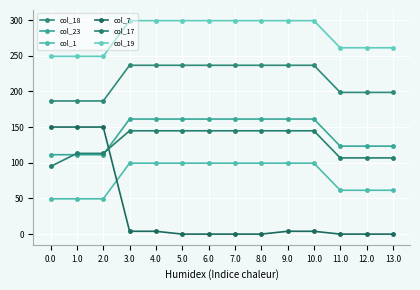

Read the col_17 value at 2.0.

113.2